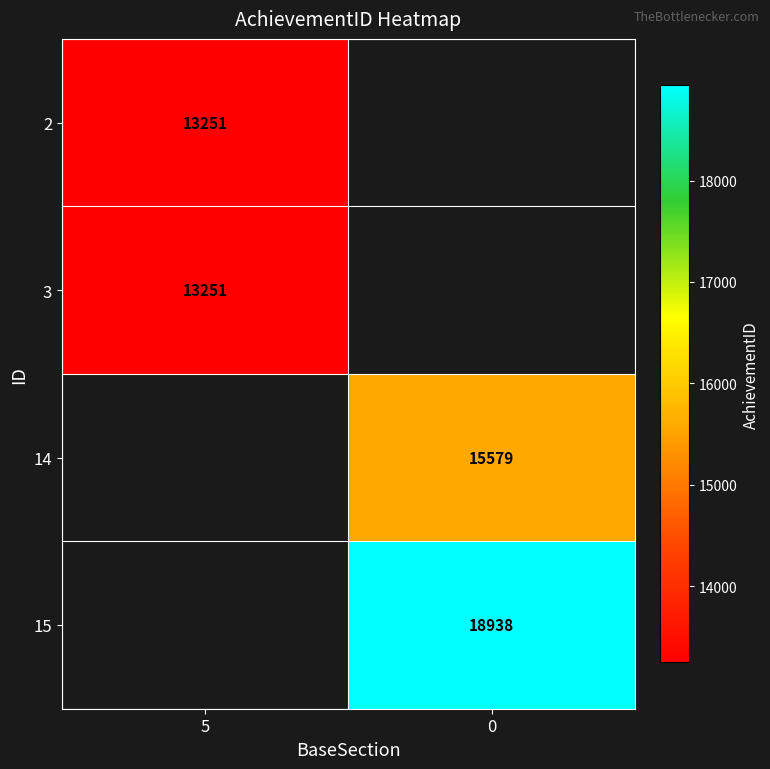

Is it true that 3 equals 7852.8 at 5?

False